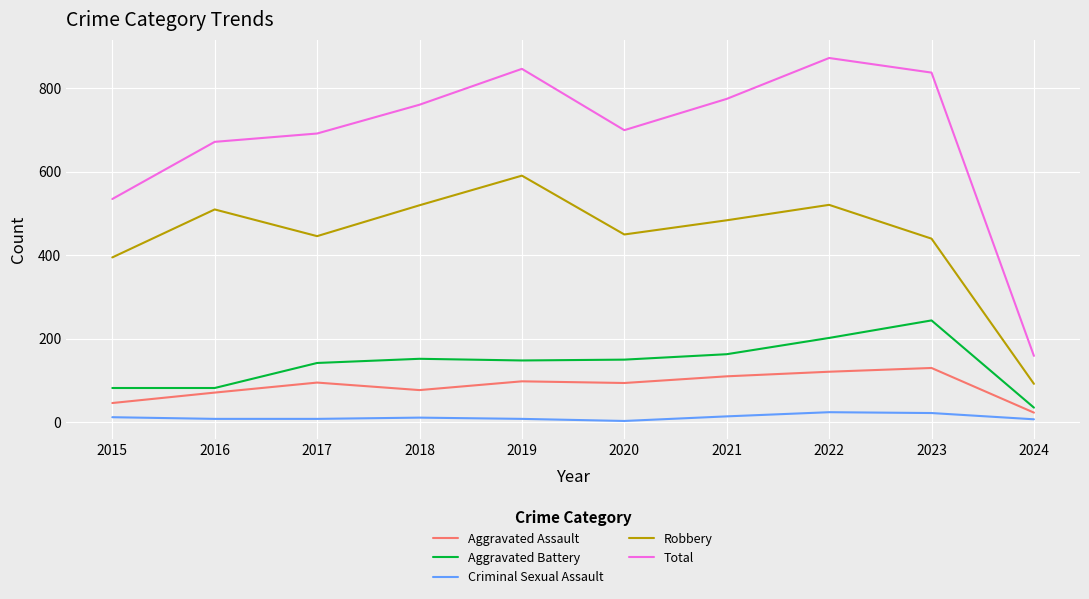

What is the maximum value for Criminal Sexual Assault?

24